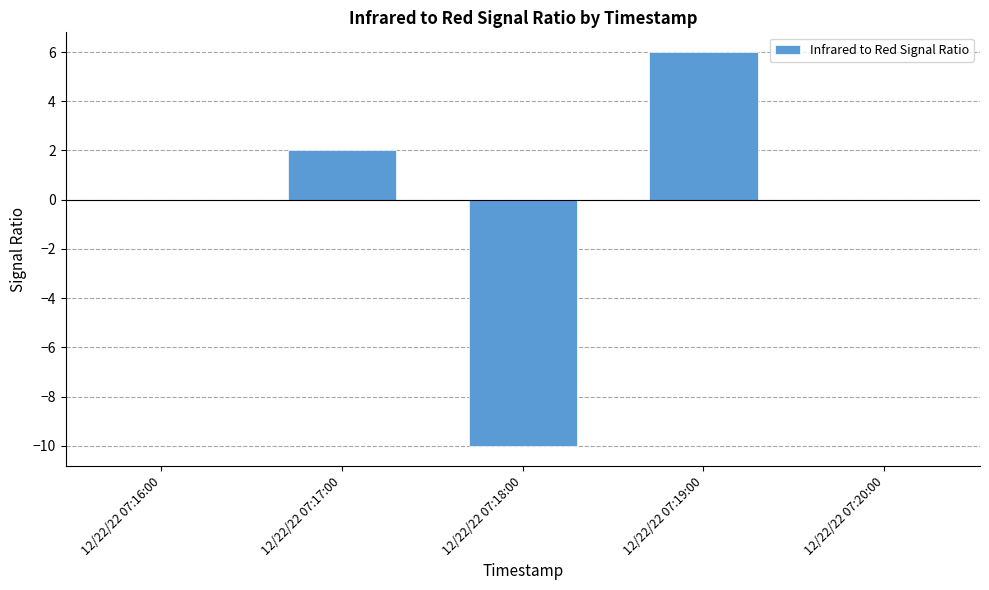

Is it true that the value at 12/22/22 07:20:00 is 0?

True